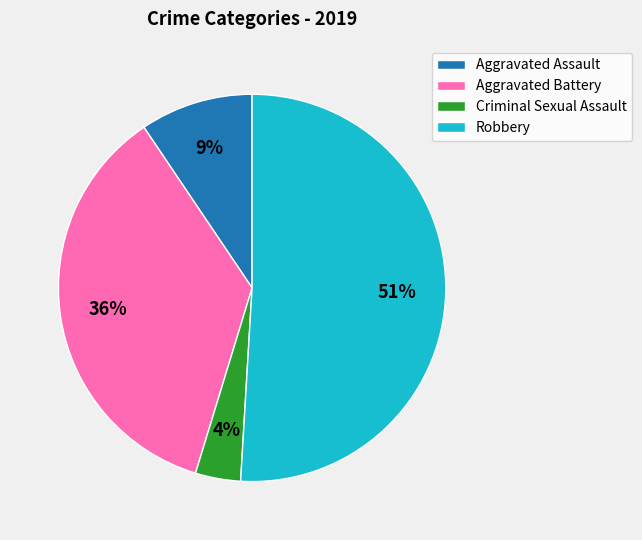

Which category has the biggest portion of the pie?

Robbery